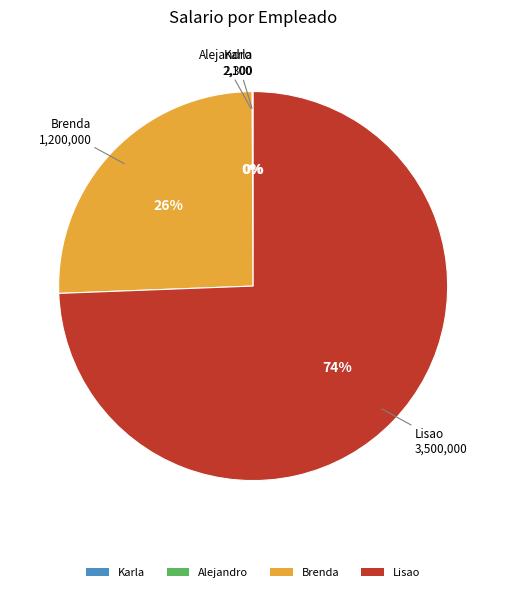

True or false: Brenda accounts for 17% of the total.

False